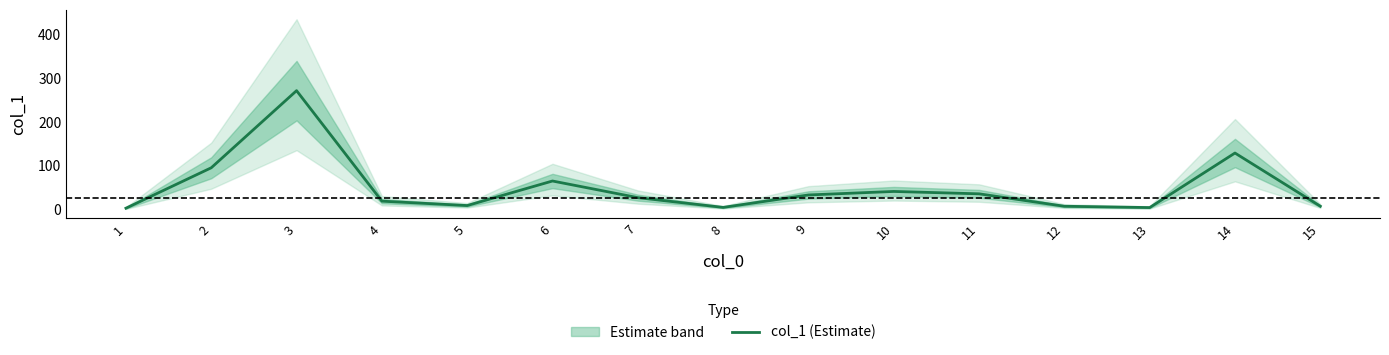

True or false: the data has more than 0 interior local peaks.

True